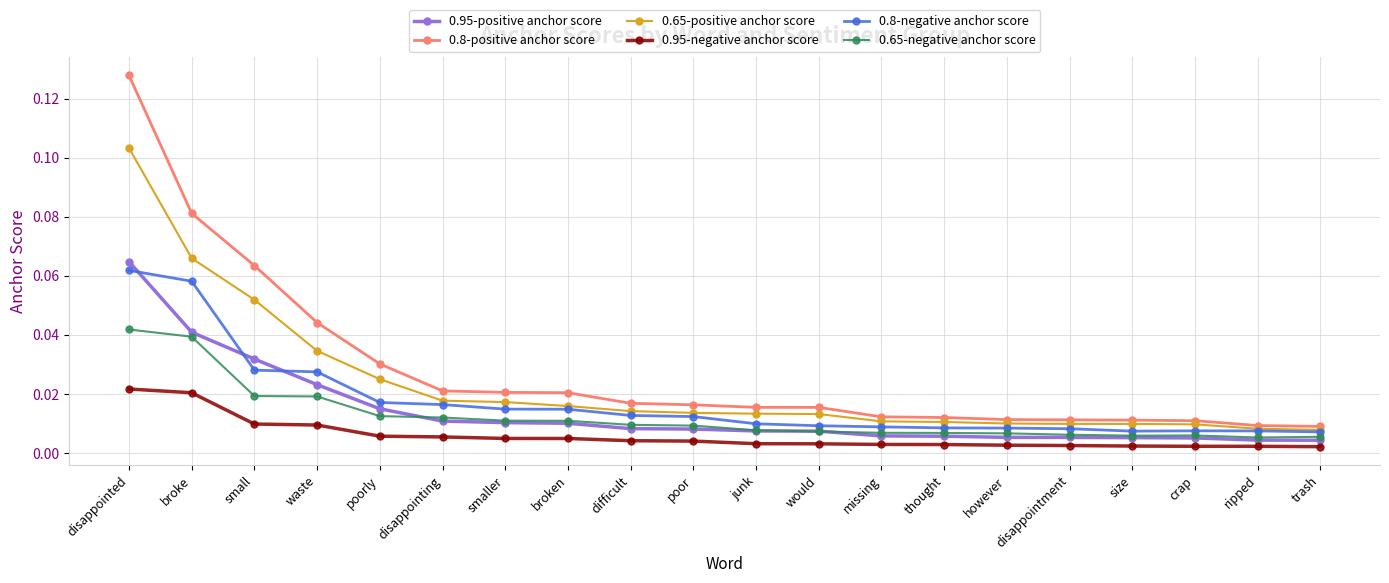

The 0.8-positive anchor score series shows 0.0 at small. True or false?

False